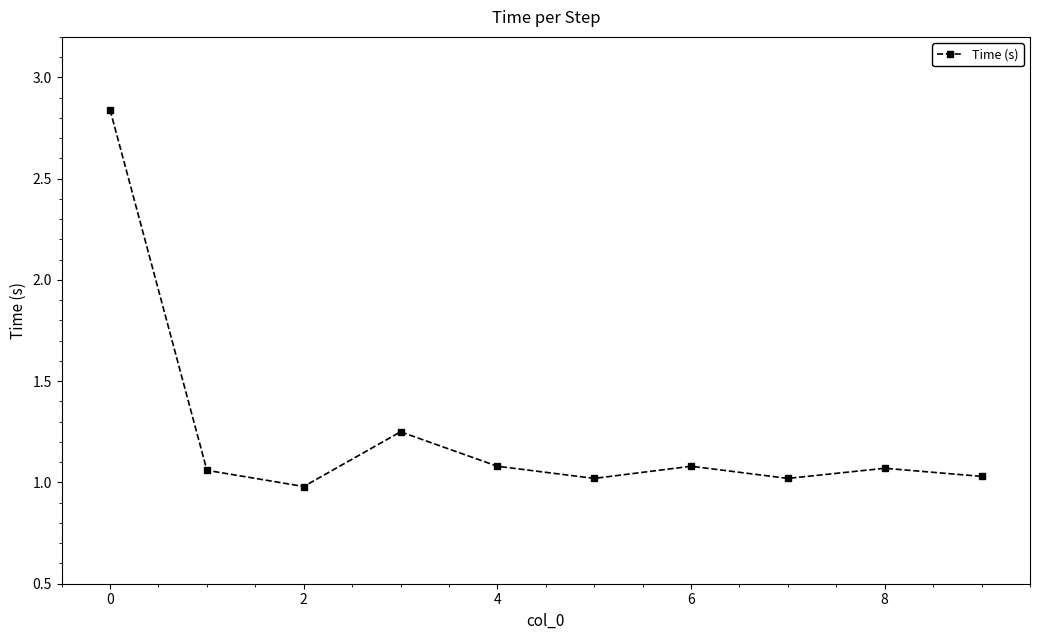

What is the difference between the maximum and minimum values?

1.9